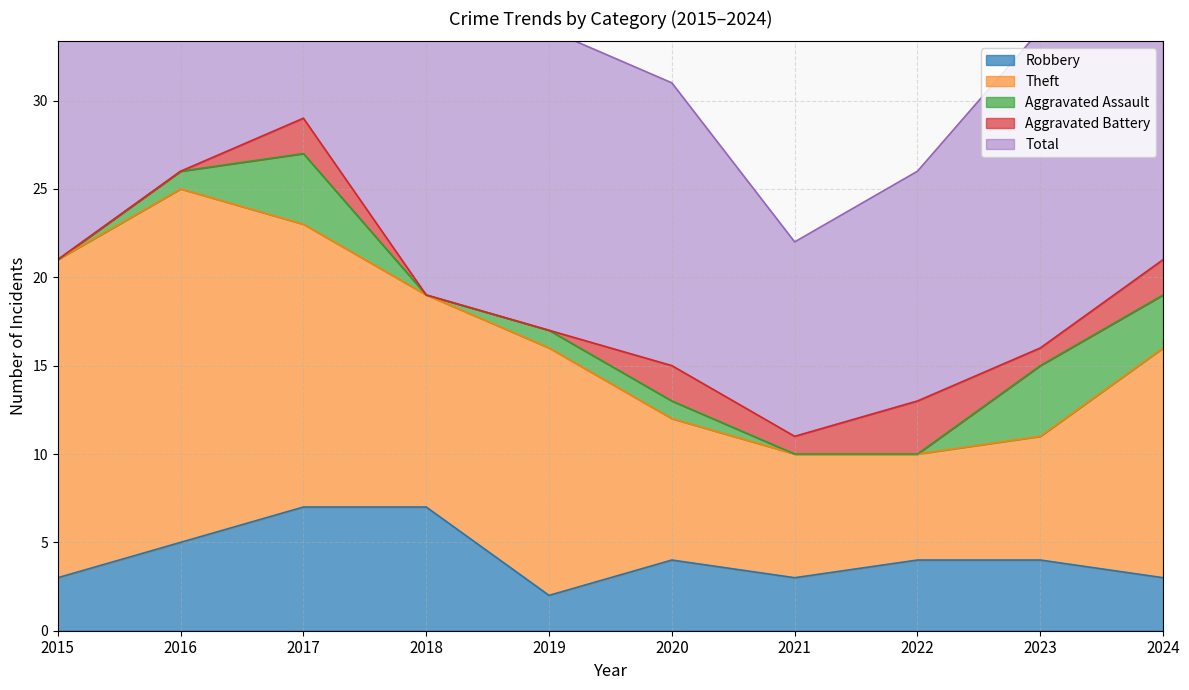

What are all the series names shown in the legend?

Robbery, Theft, Aggravated Assault, Aggravated Battery, Total